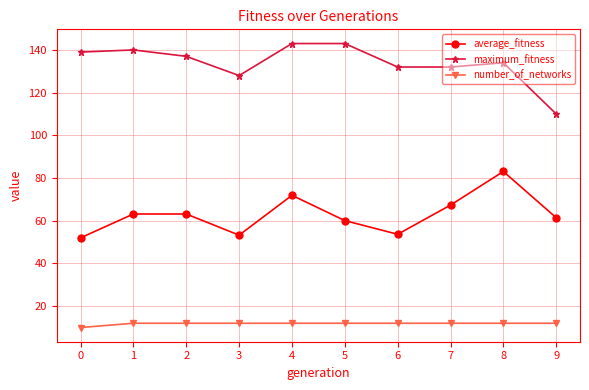

Is this an area chart (filled region under the line)?

No